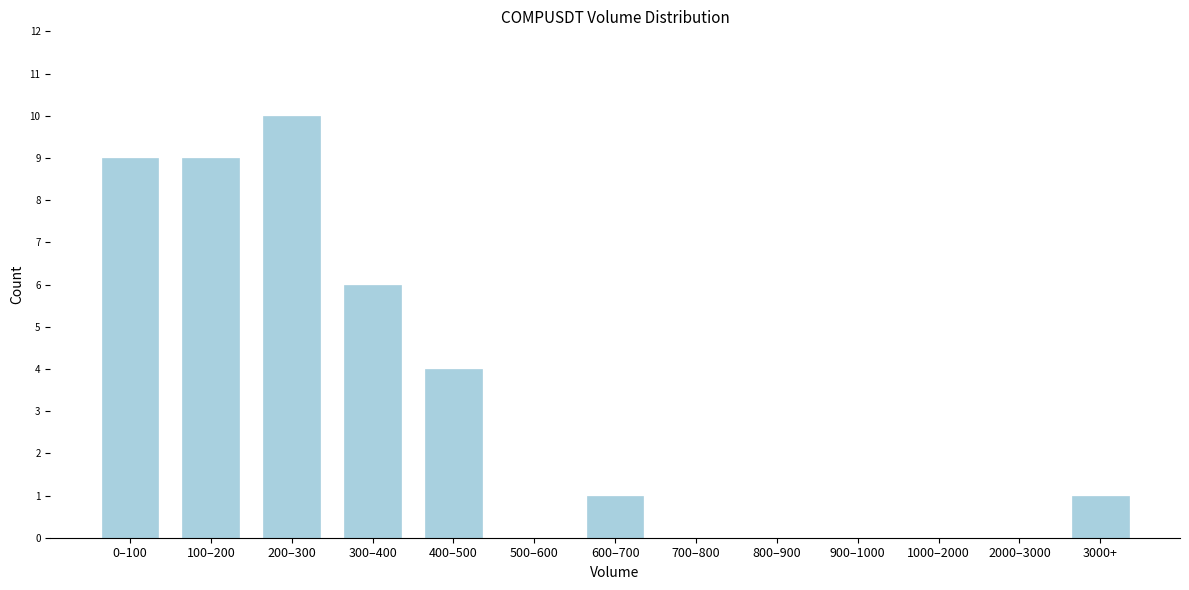

Reading left to right, transcribe all the data shown in this chart.

0–100=9	100–200=9	200–300=10	300–400=6	400–500=4	500–600=0	600–700=1	700–800=0	800–900=0	900–1000=0	1000–2000=0	2000–3000=0	3000+=1